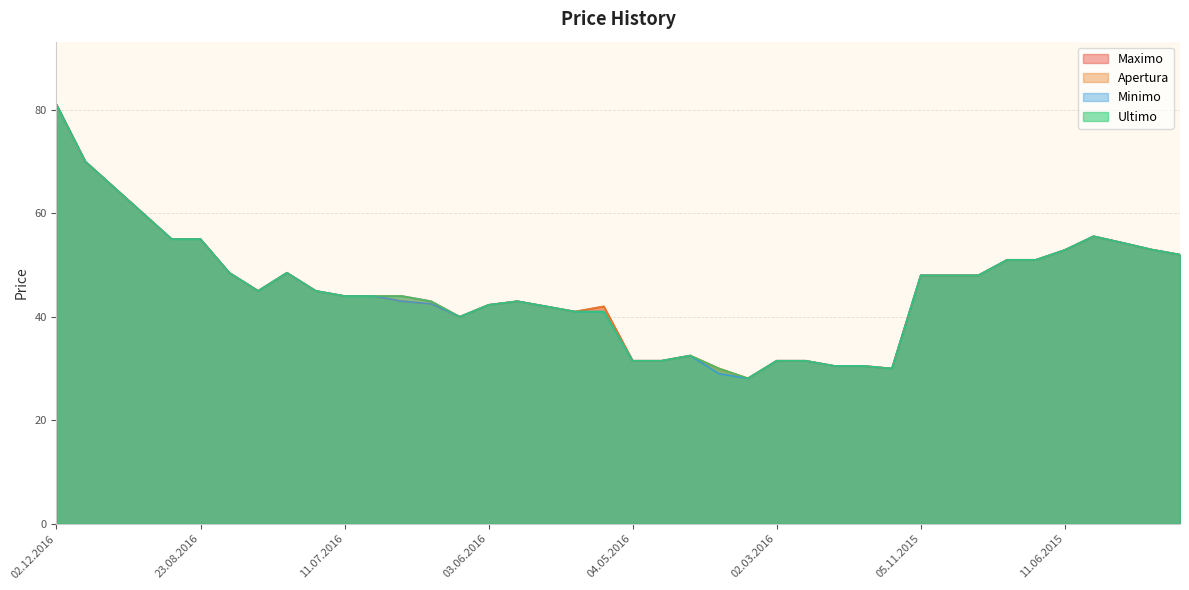

Which series has the largest total across all categories?

Maximo